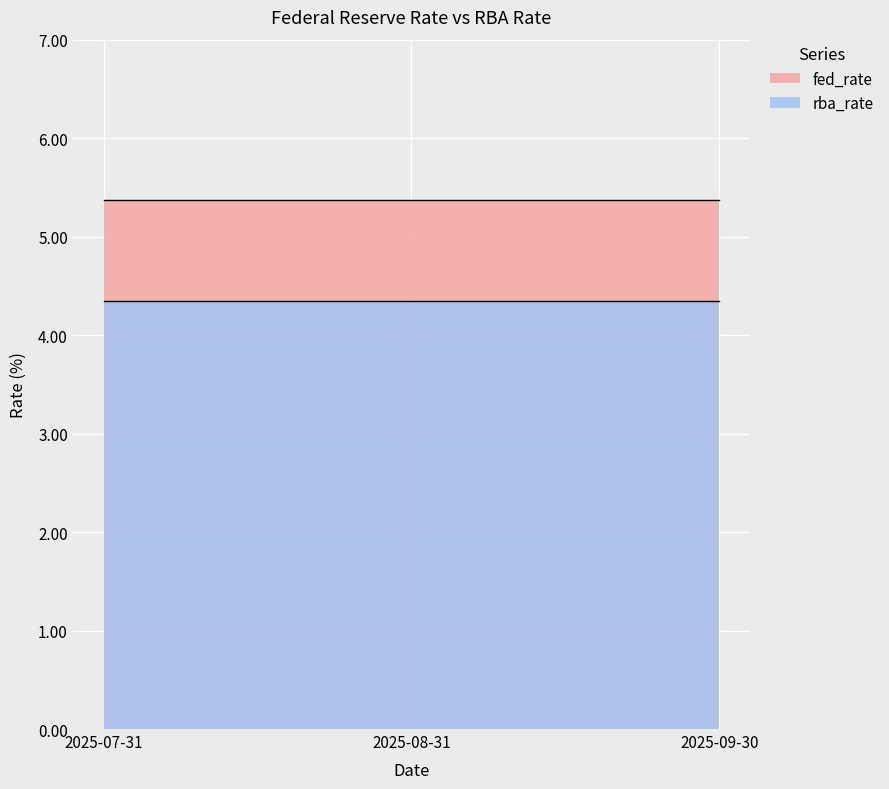

How many lines are shown in the chart?

2